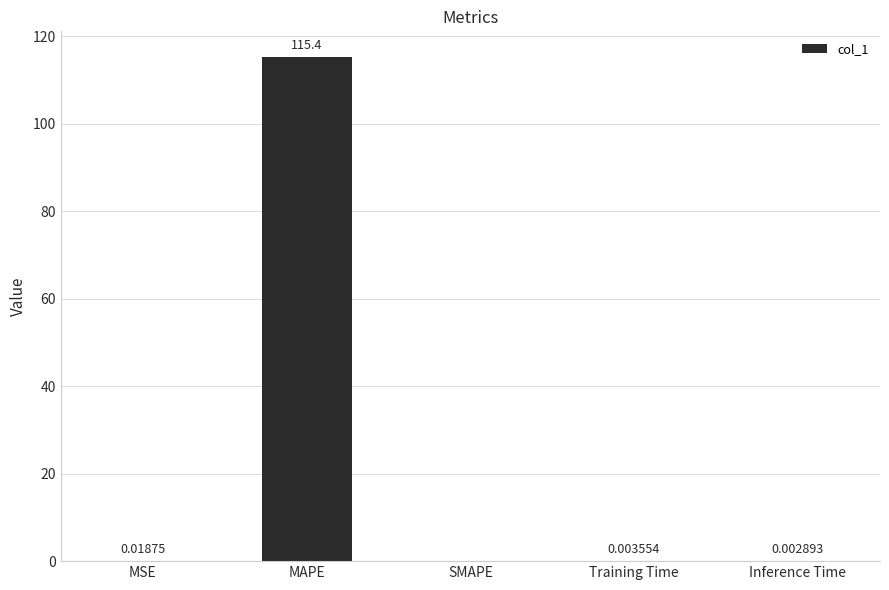

What is the change in value from MAPE to Training Time?

-115.4